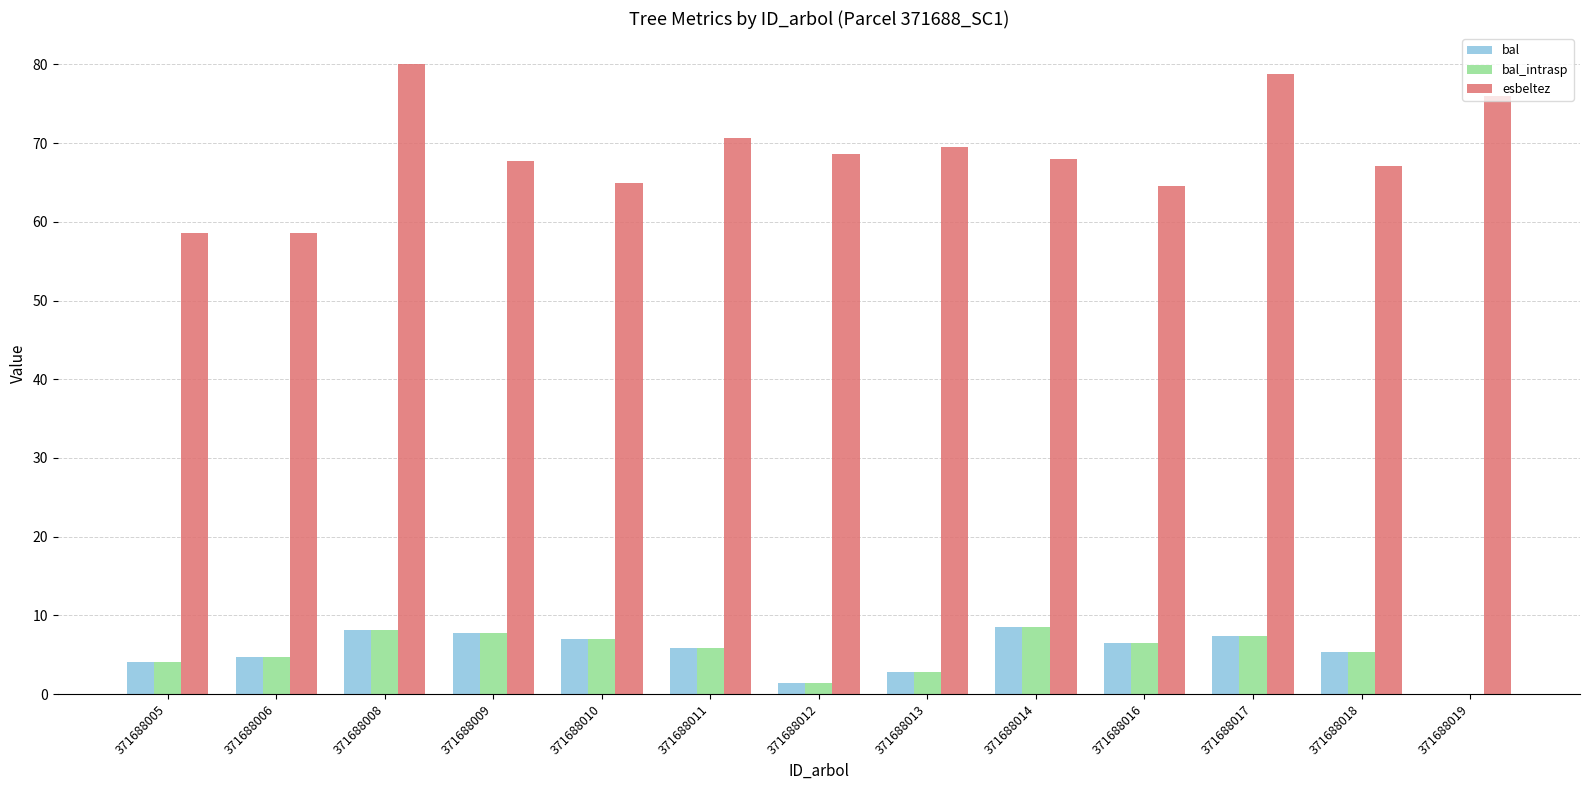

Is the value of bal_intrasp at 371688013 greater than the value of bal at 371688008?

No